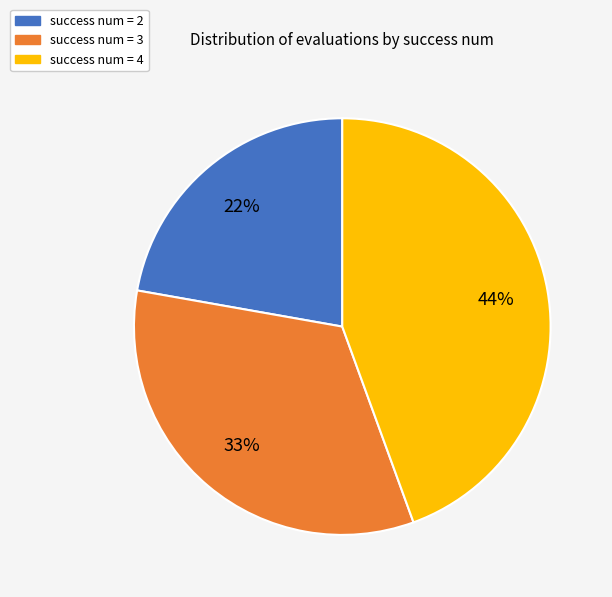

How many segments does this pie chart have?

3